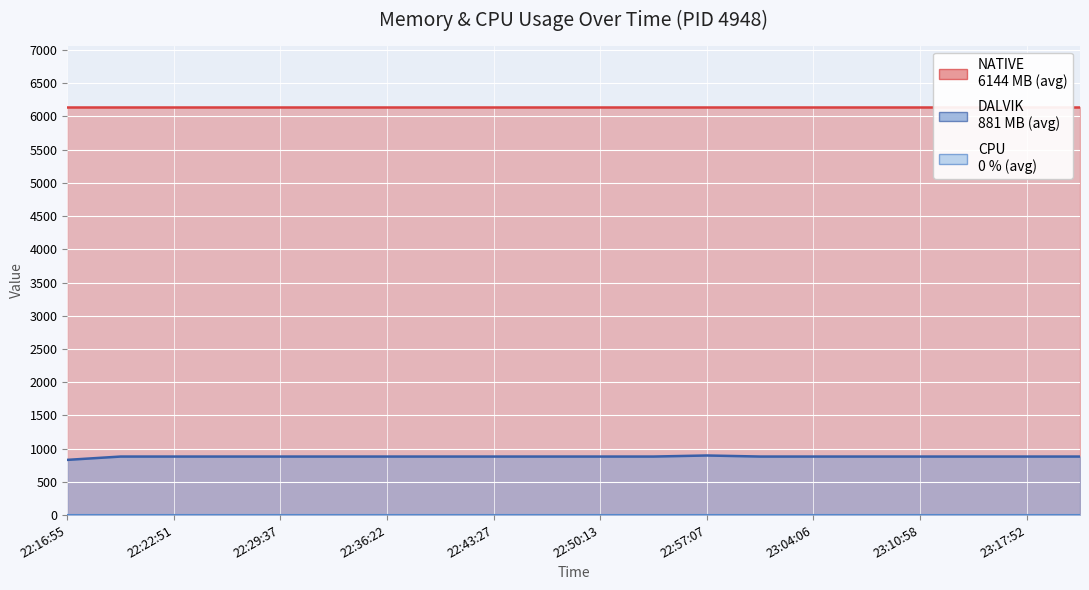

What is the maximum value shown in the chart?

6144